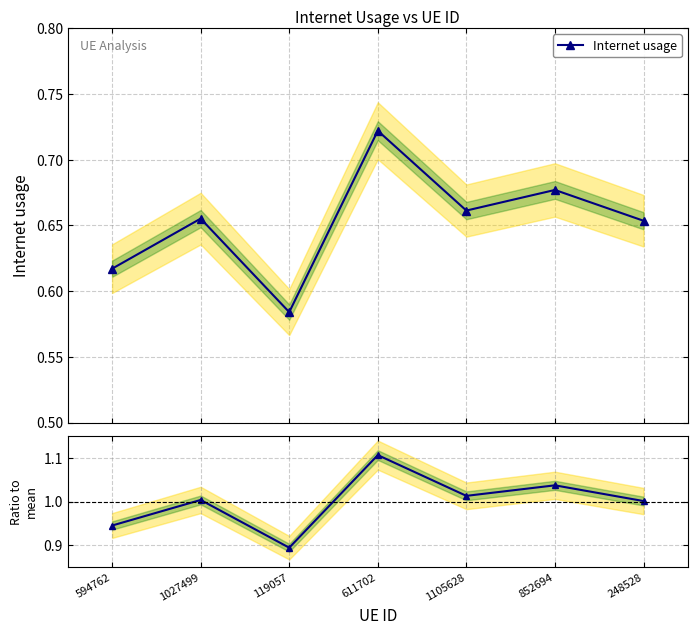

List the labels in order of value, smallest first.

119057, 594762, 248528, 1027499, 1105628, 852694, 611702